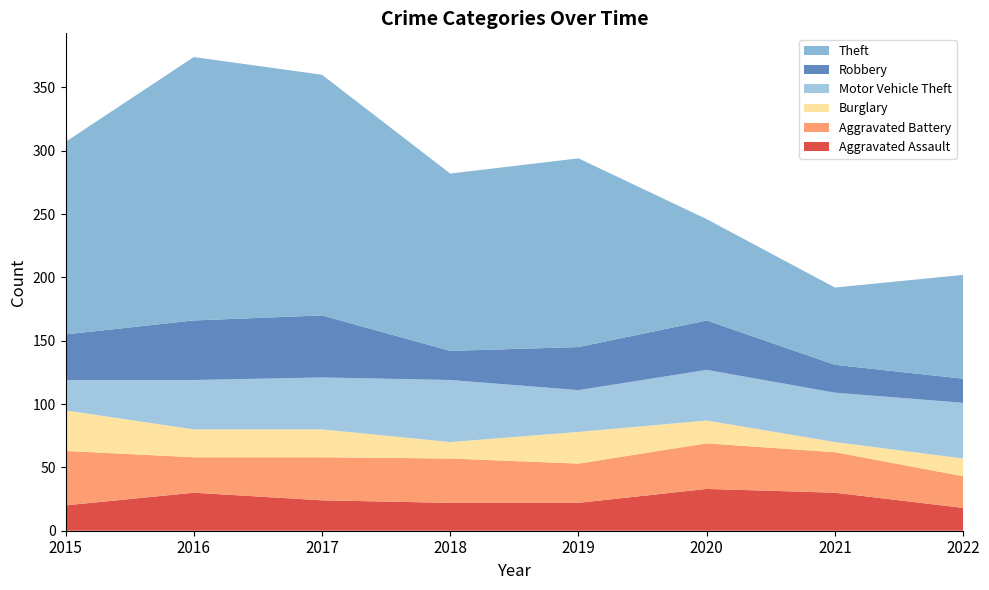

Reading right to left, extract all data points from this chart.

Aggravated Assault: 18	30	33	22	22	24	30	20
Aggravated Battery: 25	32	36	31	35	34	28	43
Burglary: 14	8	18	25	13	22	22	32
Motor Vehicle Theft: 44	39	40	33	49	41	39	24
Robbery: 19	22	39	34	23	49	47	36
Theft: 82	61	80	149	140	190	208	152